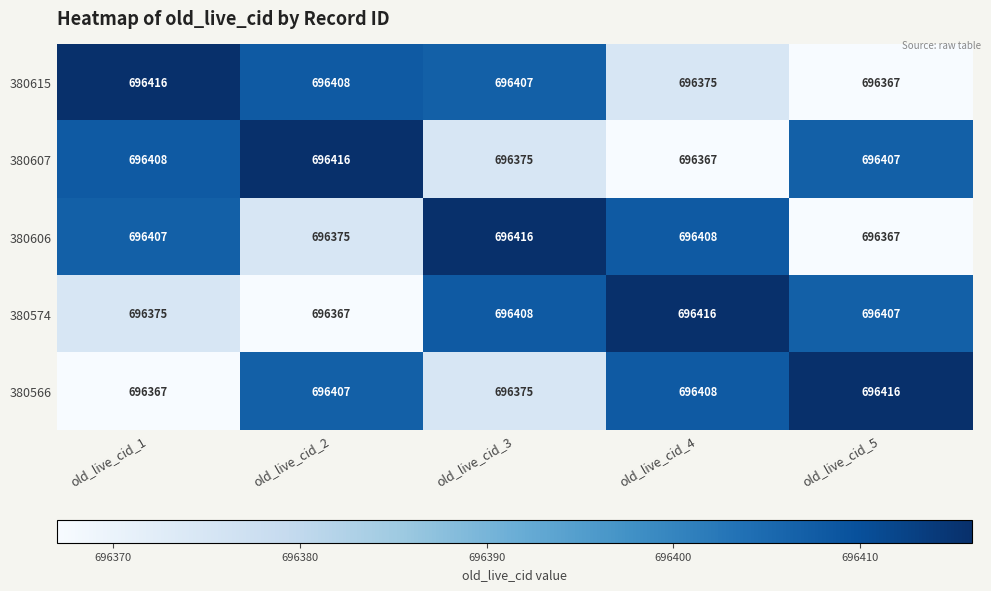

The value of 380606 at old_live_cid_5 is 317926. True or false?

False